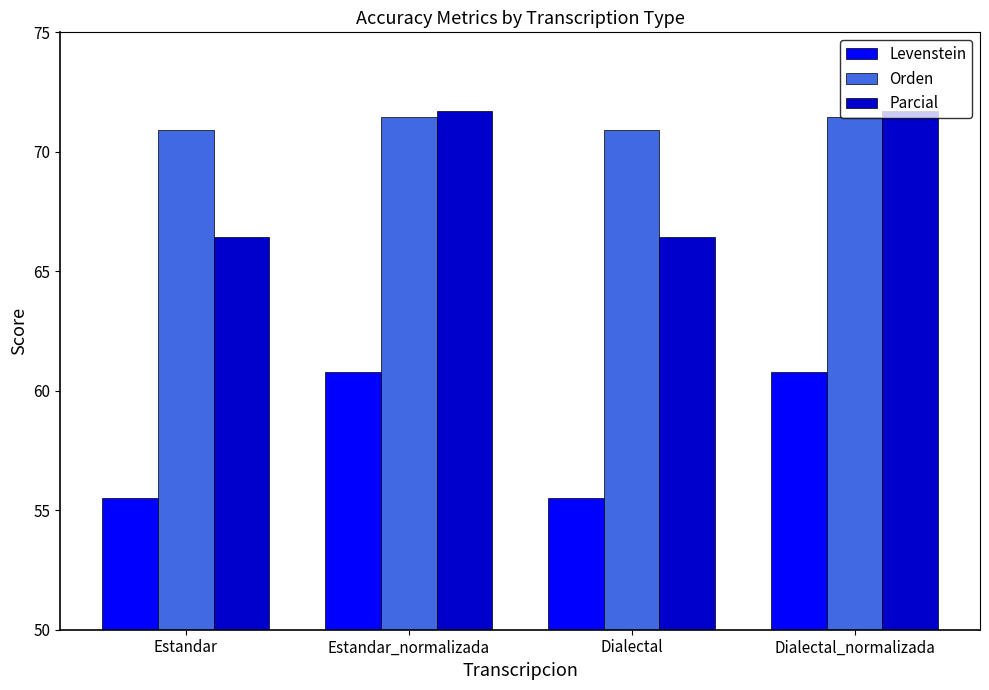

The Parcial series shows 33.2 at Dialectal_normalizada. True or false?

False